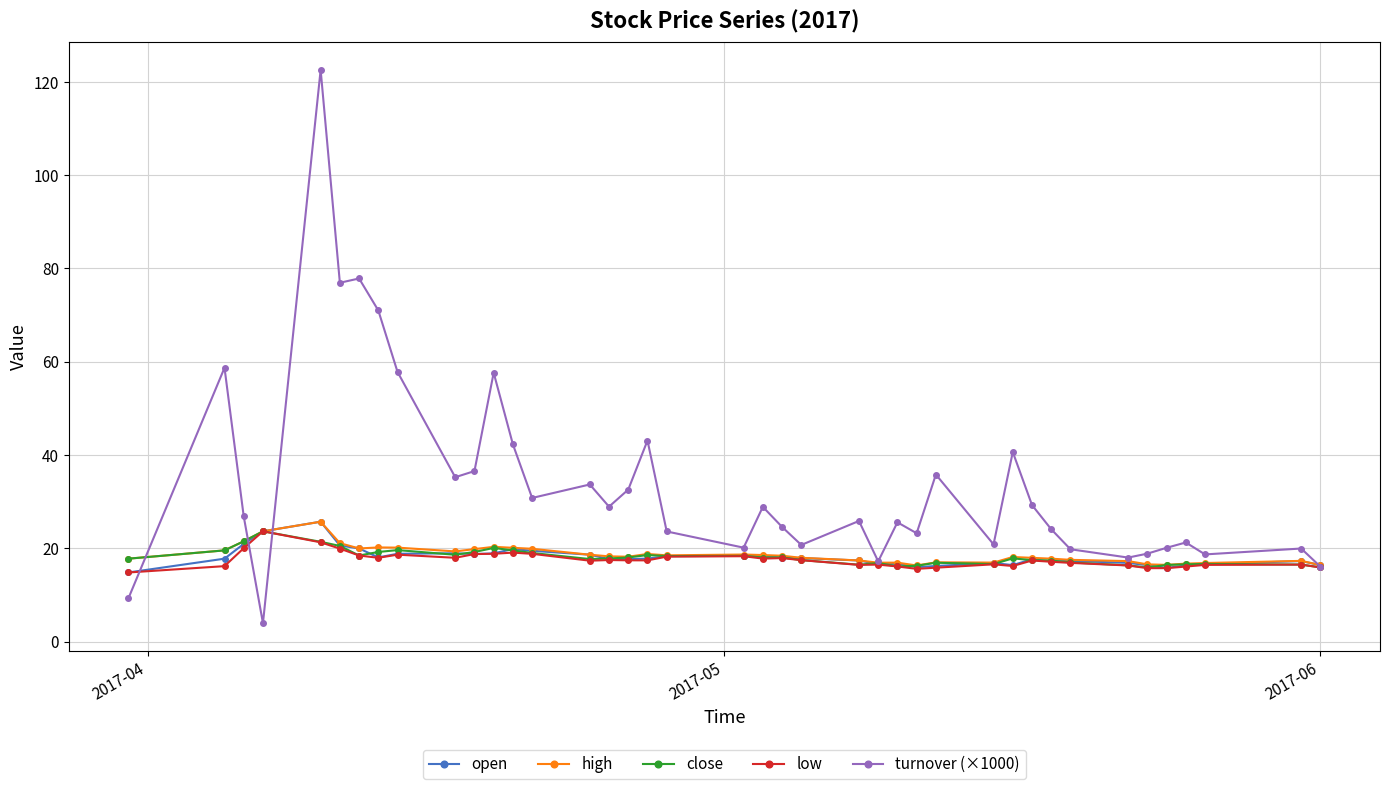

What is the value of the close point at the 39th from the left?

16.5